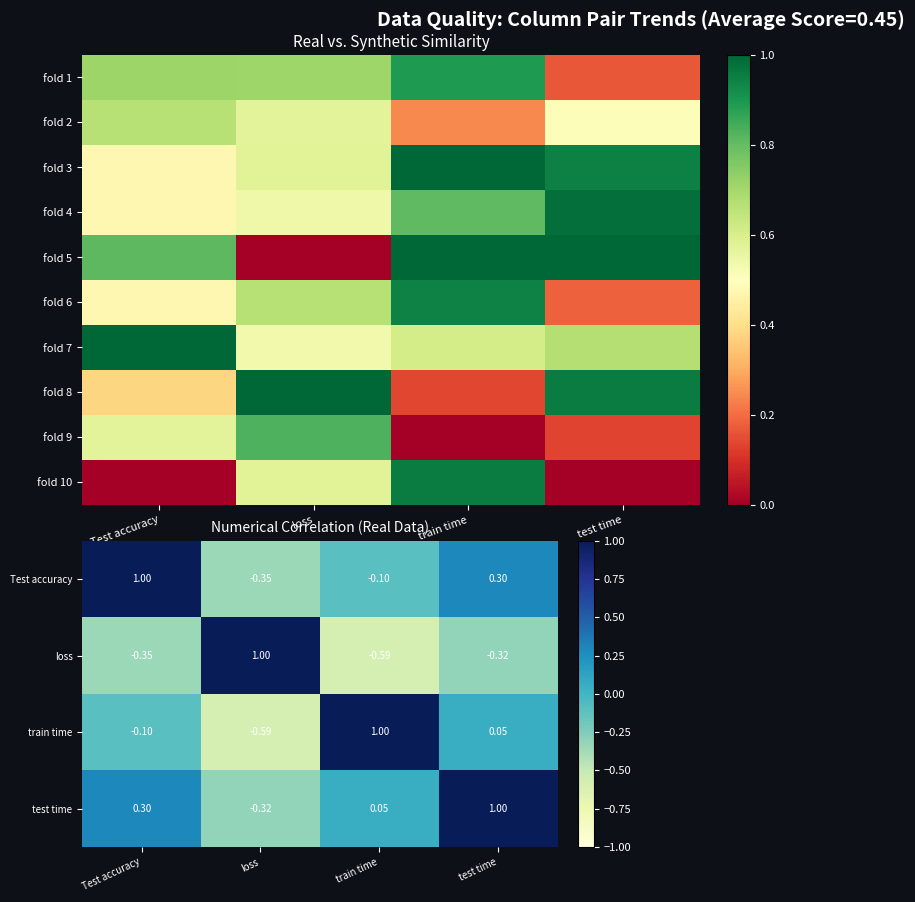

The value of fold 9 at test time is 0.1. True or false?

True